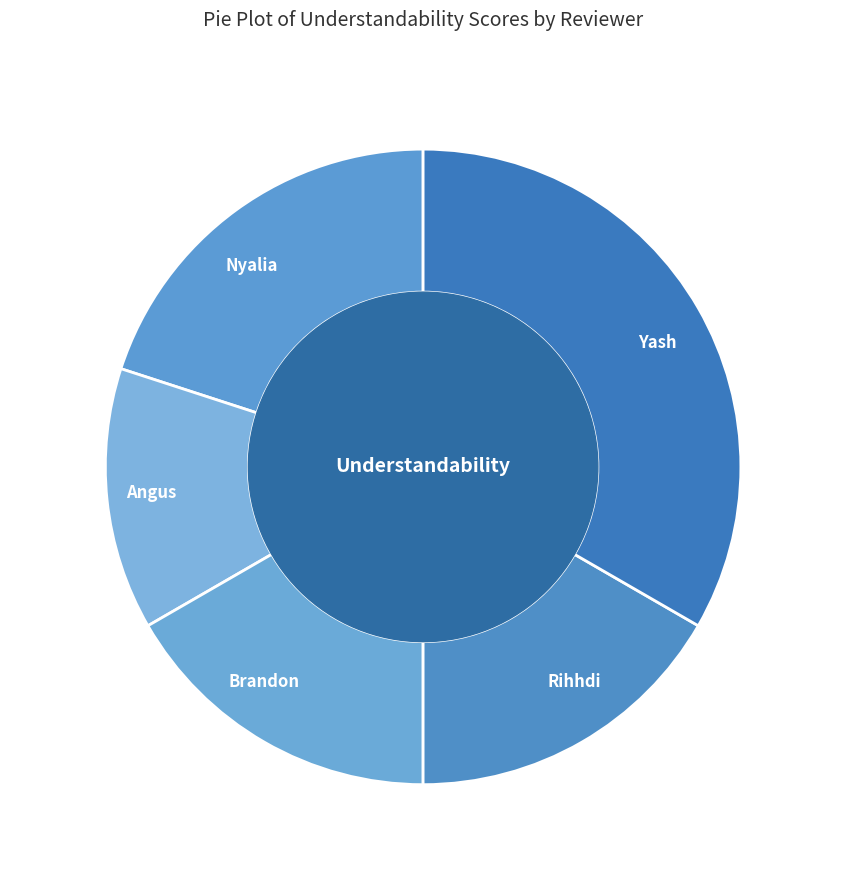

What is the smallest slice in the pie chart?

Angus